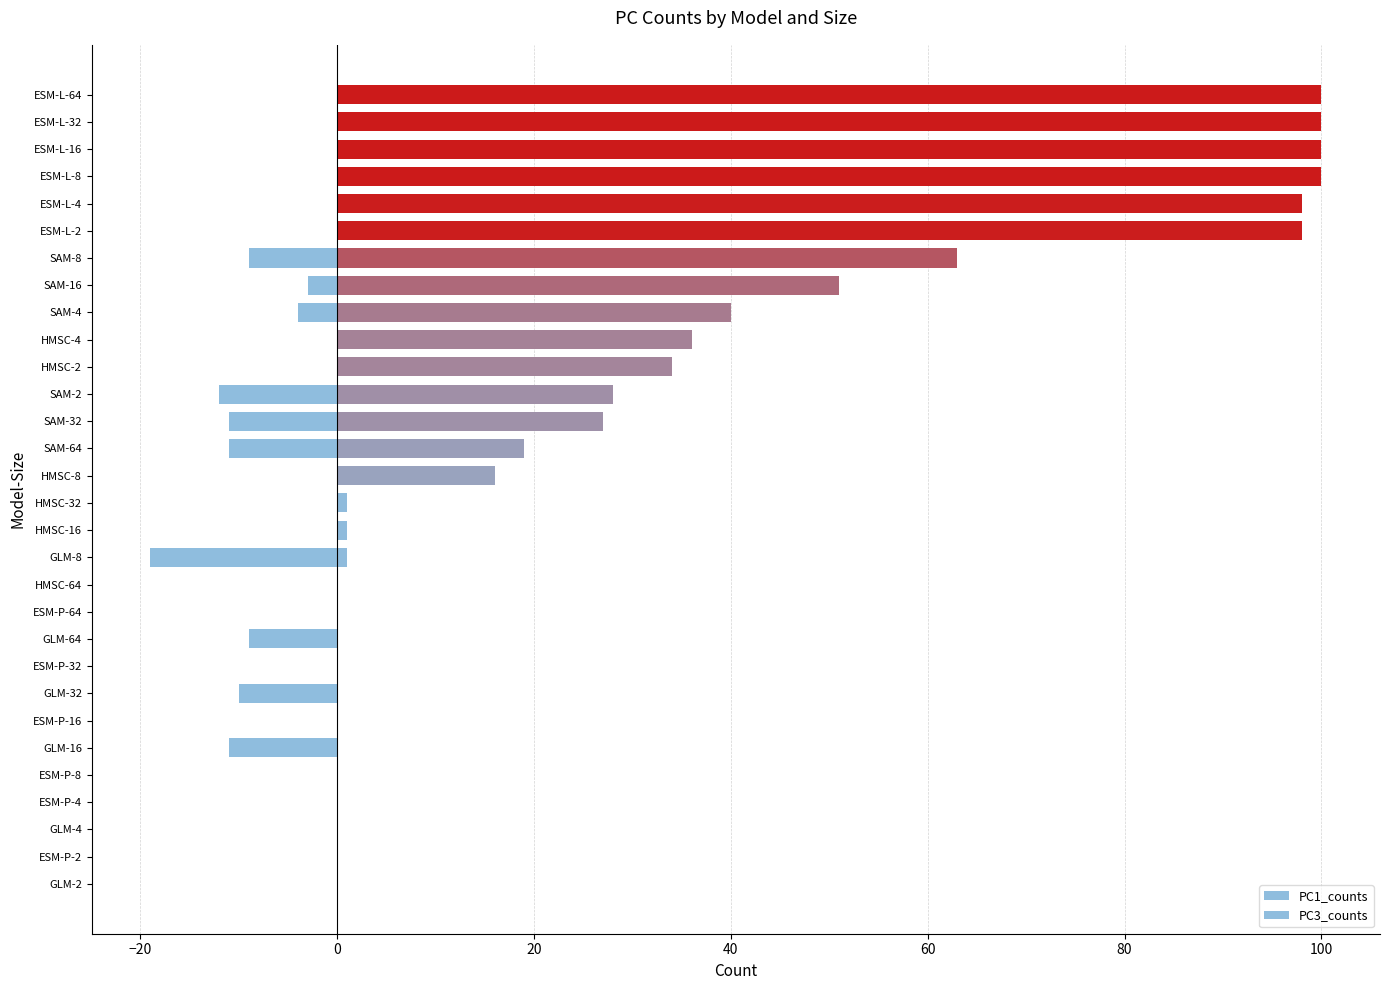

Does the chart contain any negative values?

Yes